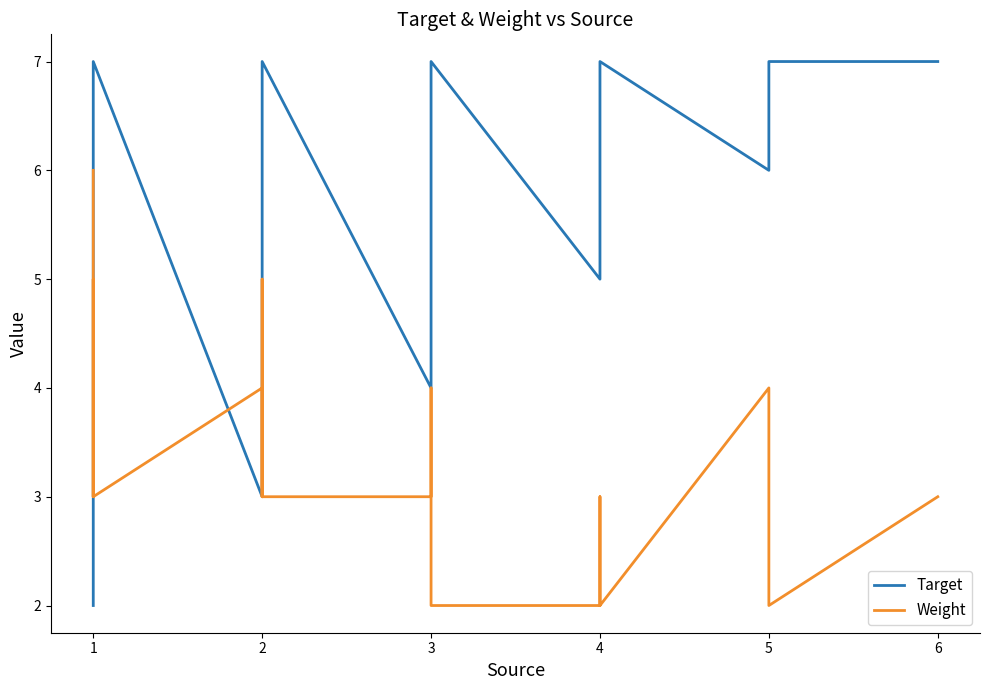

In Weight, how many points are higher than both neighbors (excluding endpoints)?

4